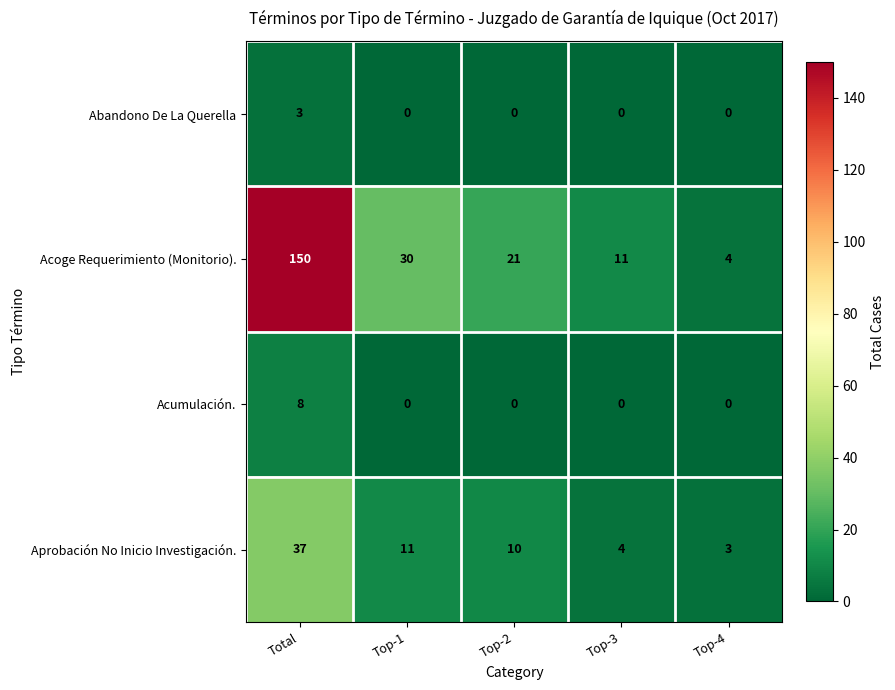

What is the difference between the maximum and second lowest values in the Abandono De La Querella series?

3